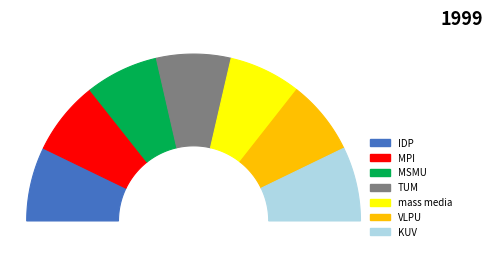

To the nearest percent, what is the average slice percentage?

14%